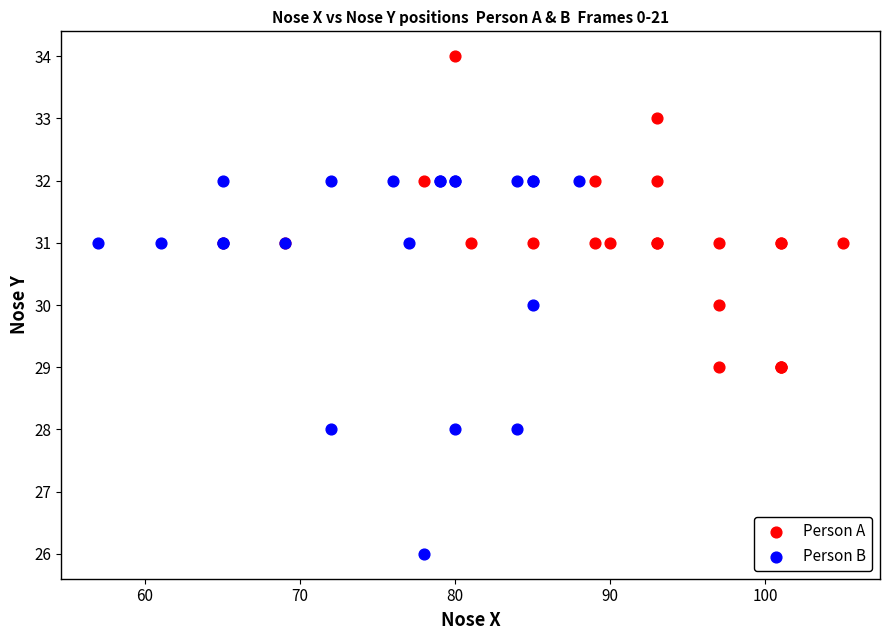

What are all the series names shown in the legend?

Person A, Person B